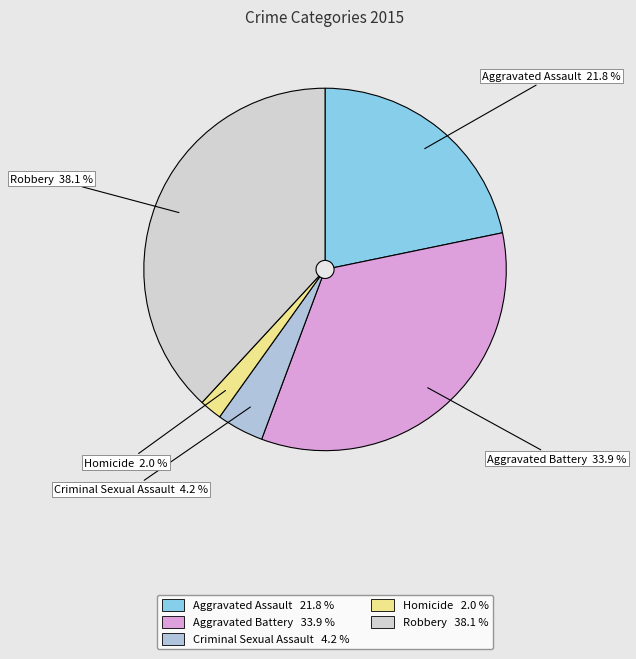

What portion of the pie excludes Aggravated Assault?

78.2%